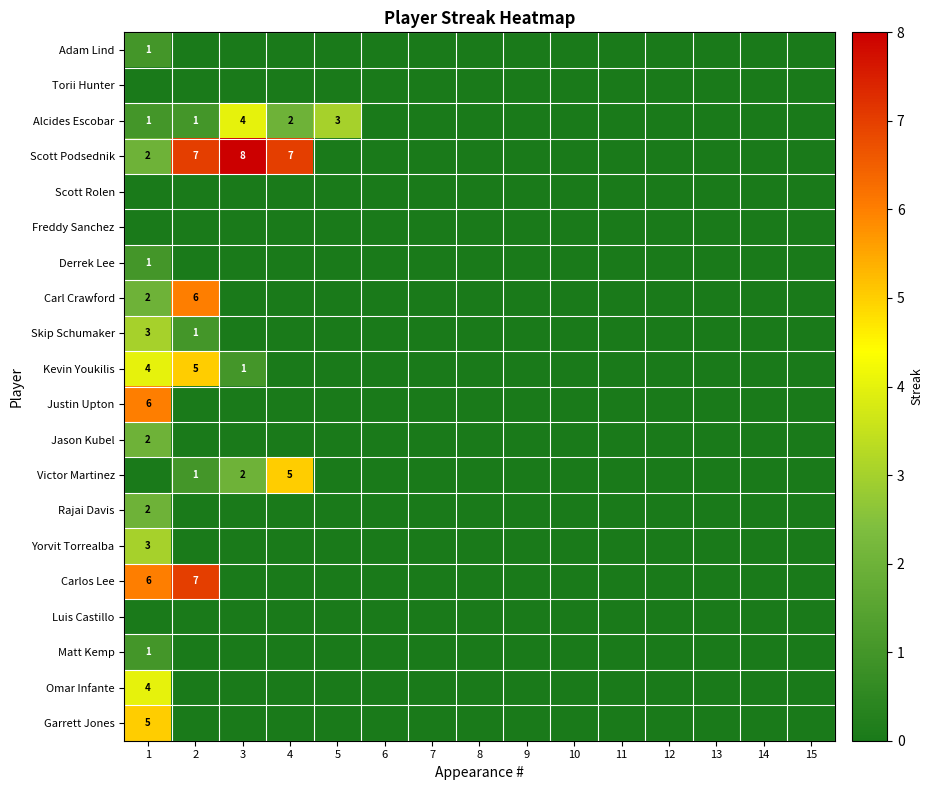

Which label corresponds to the largest value in the chart?

3